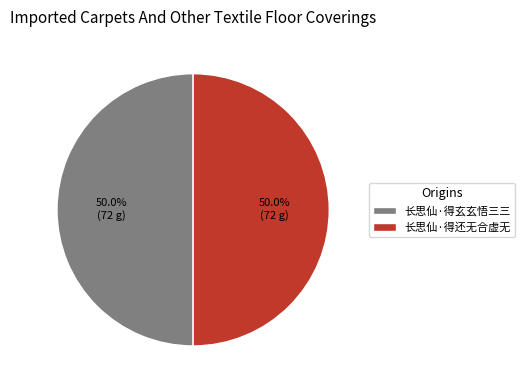

Approximately how many times larger is the value at 长思仙·得还无合虚无 compared to 长思仙·得玄玄悟三三?

1.0